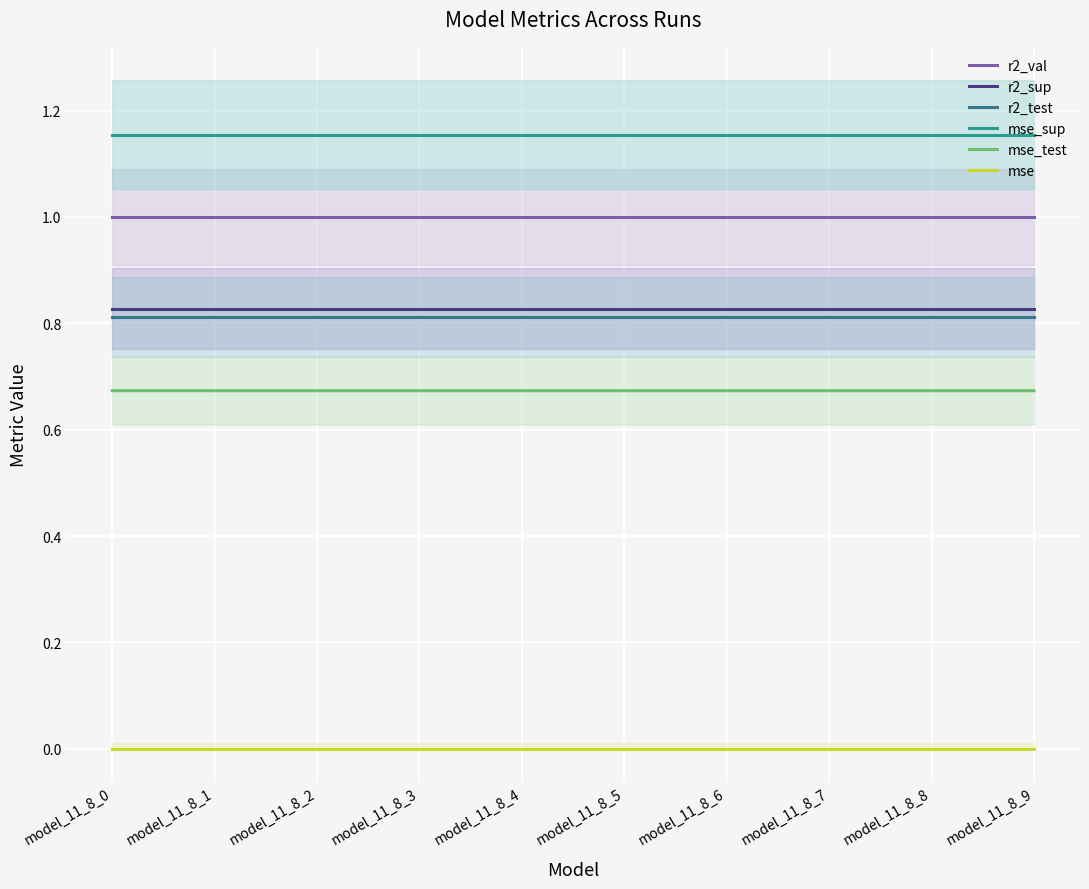

Between model_11_8_5 and model_11_8_2, which is larger?

model_11_8_5